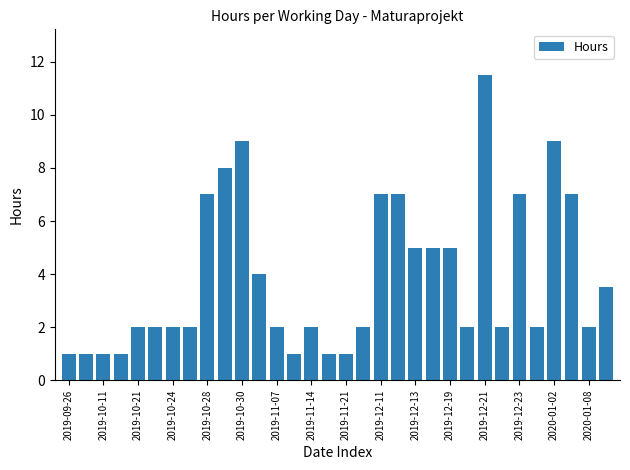

Count the number of data series in this chart.

1